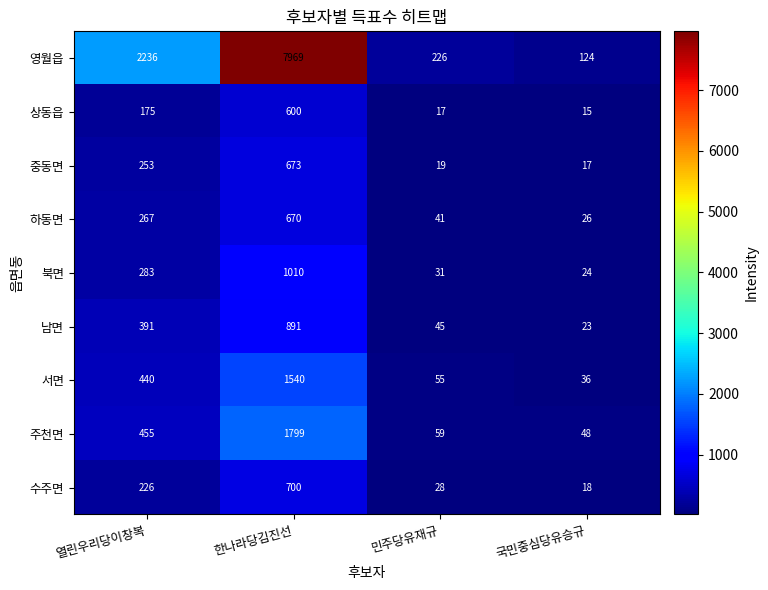

Which series has the largest total across all categories?

영월읍